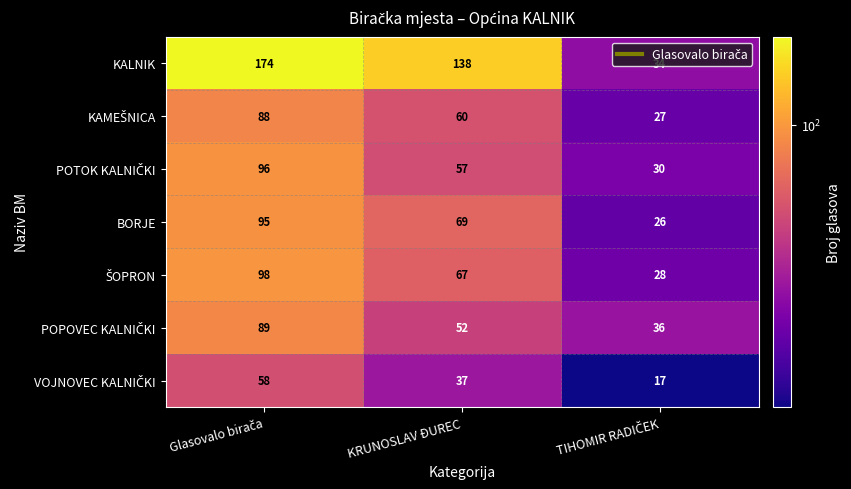

How many KALNIK values are between 34 and 174?

3